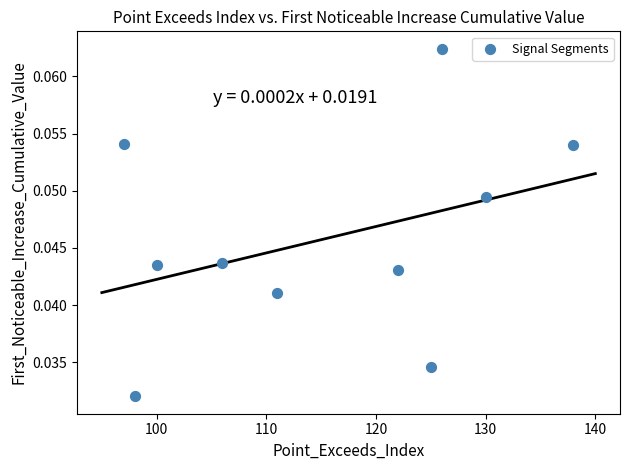

What is the average X value?

115.3